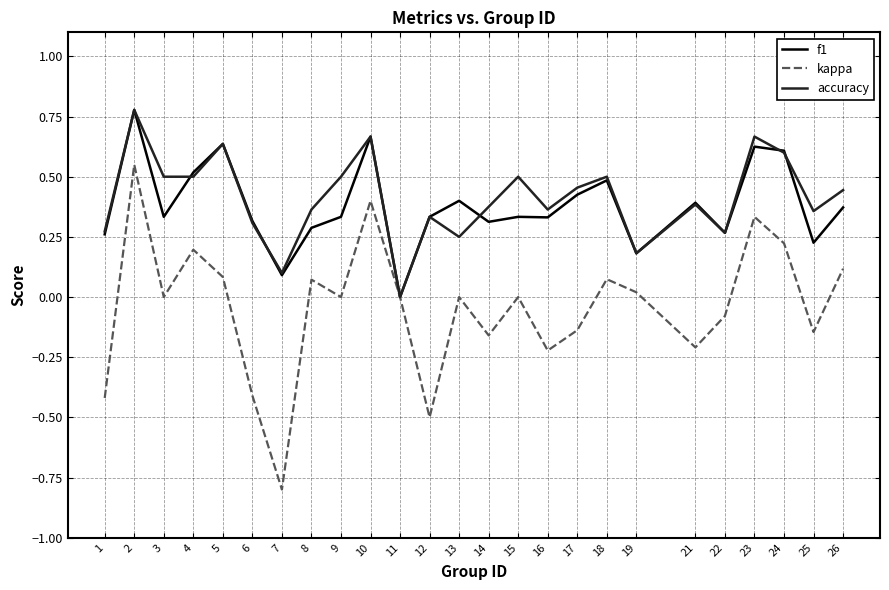

What is the sum of all f1 values?

9.5